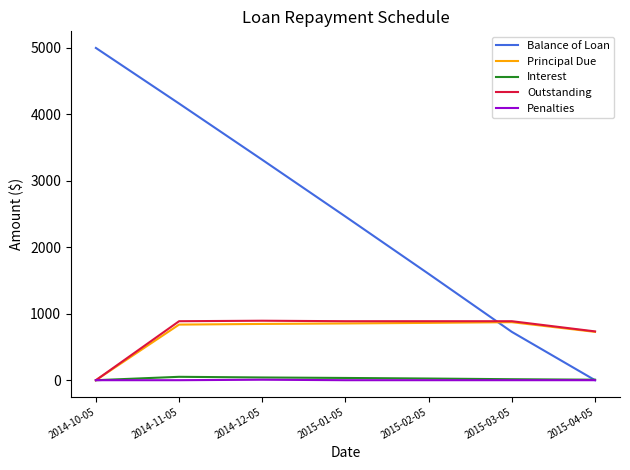

True or false: Principal Due and Balance of Loan cross at least once.

True